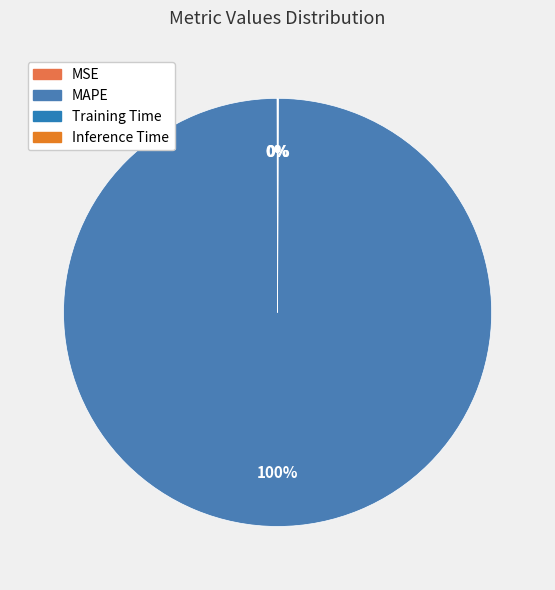

What is the largest slice in the pie chart?

MAPE